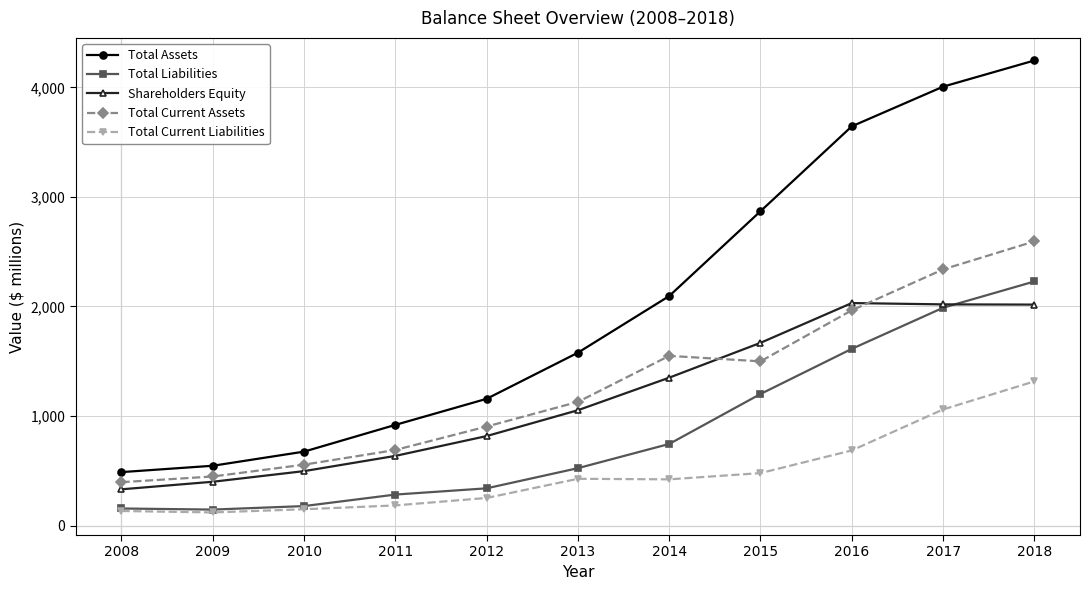

What are all the series names shown in the legend?

Total Assets, Total Liabilities, Shareholders Equity, Total Current Assets, Total Current Liabilities